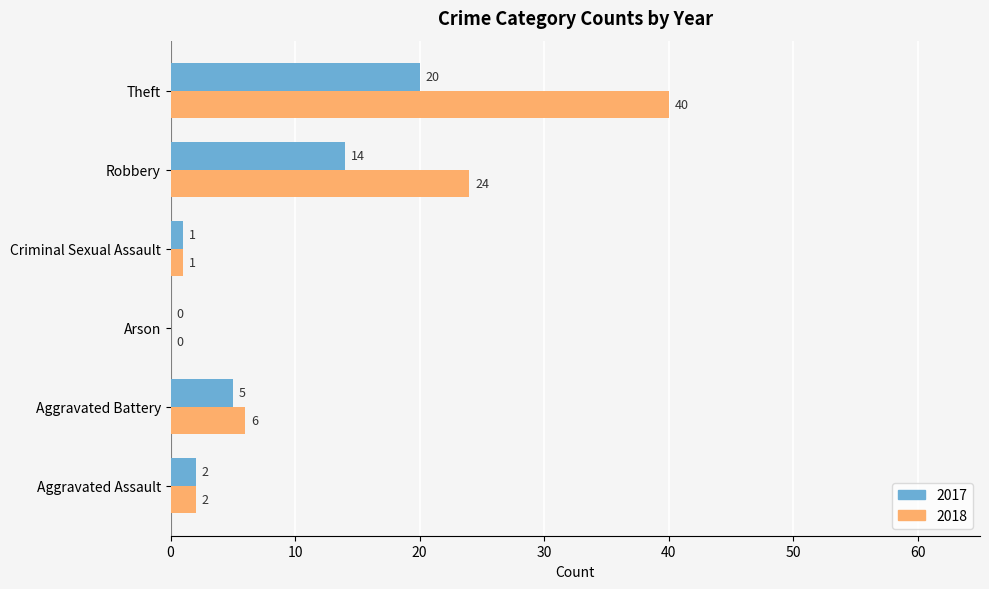

What is the difference between the 2018 values at Criminal Sexual Assault and Aggravated Battery?

5